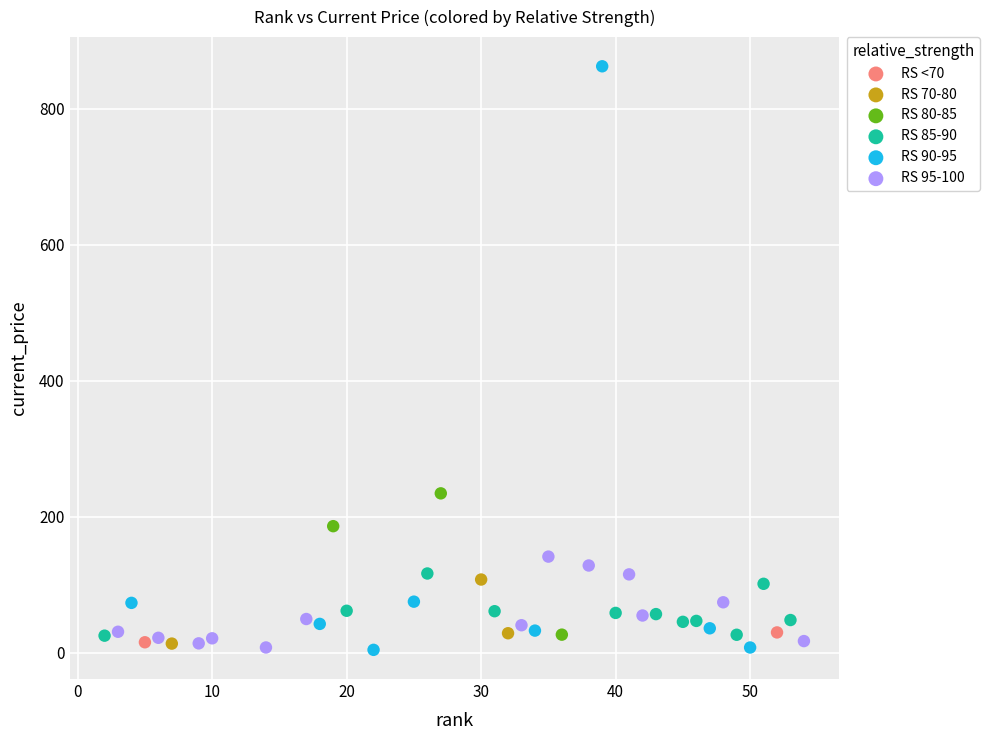

Which series has the largest Y range (max minus min)?

RS 90-95